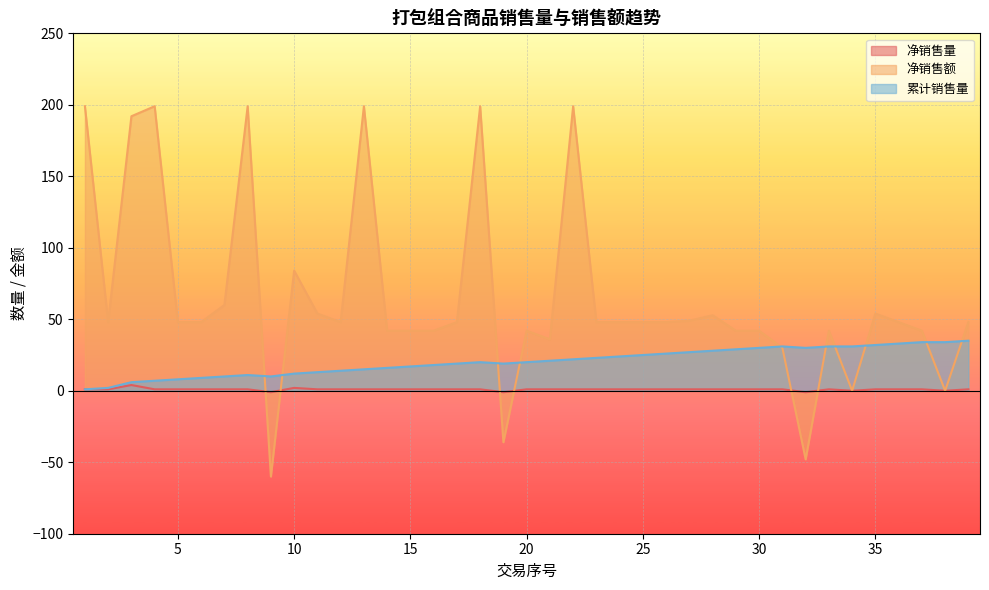

Where do 净销售额 and 净销售量 first cross each other?

8 and 9